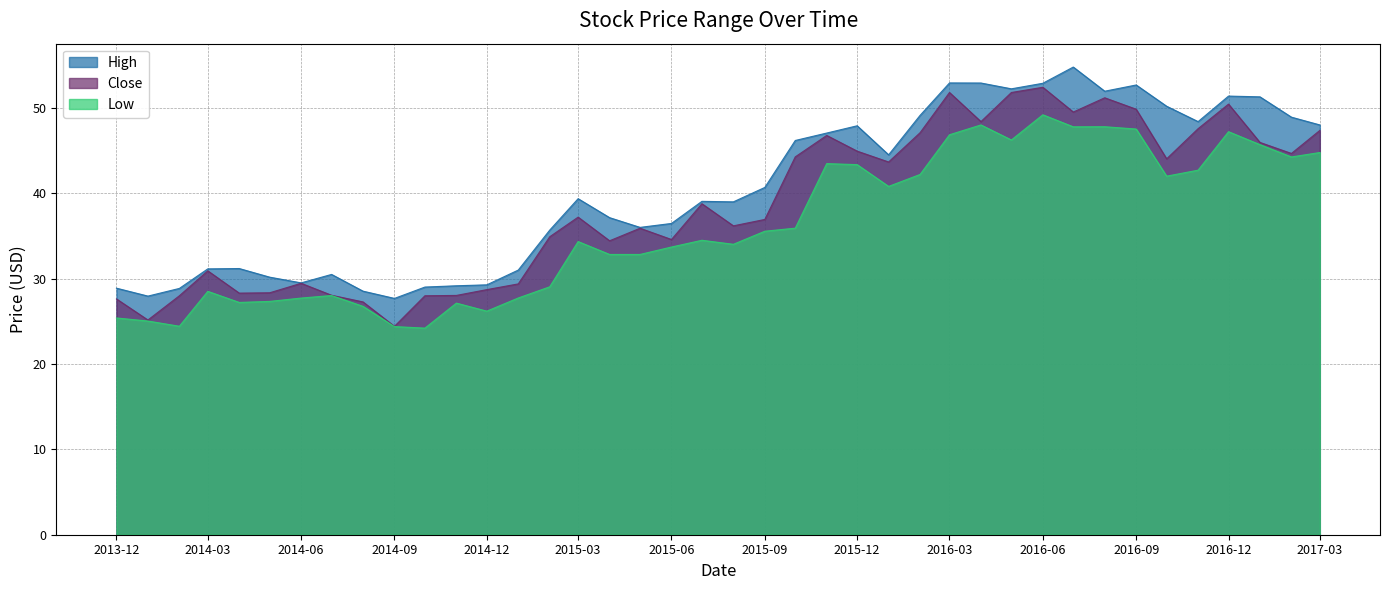

The value of High at 2016-06 is 70.9. True or false?

False